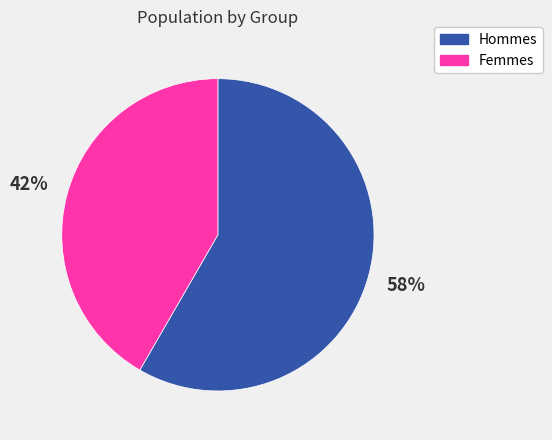

To the nearest percent, what percentage of the pie is Femmes?

42%